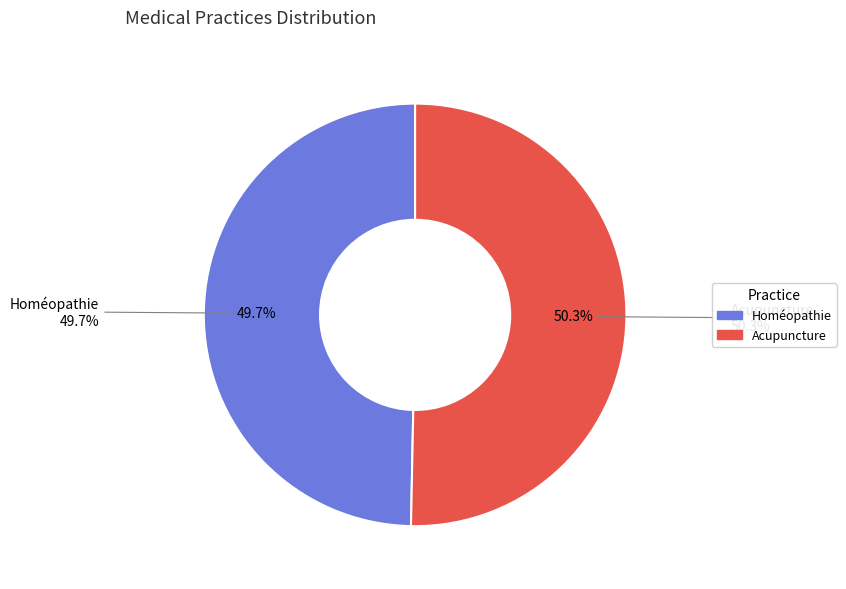

Is it true that Acupuncture is 50% of the pie?

True